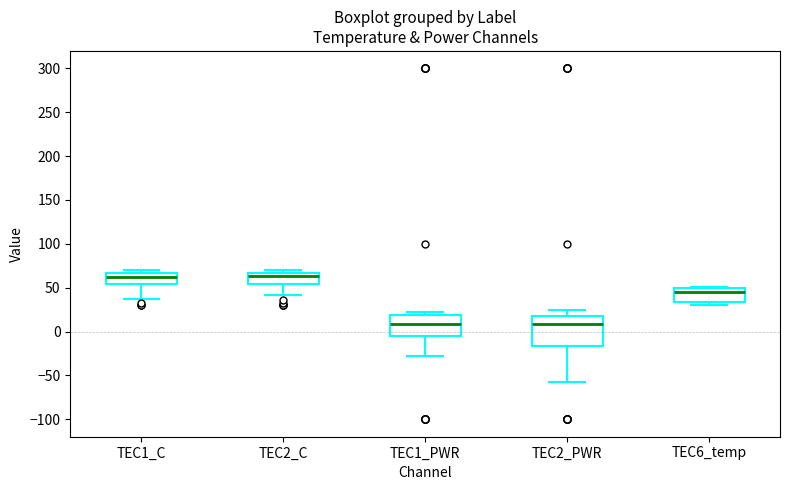

Where is the upper edge of the box for TEC2_C on the y-axis? The values are not printed on the chart, so give them approximately, as read against the axis.

65